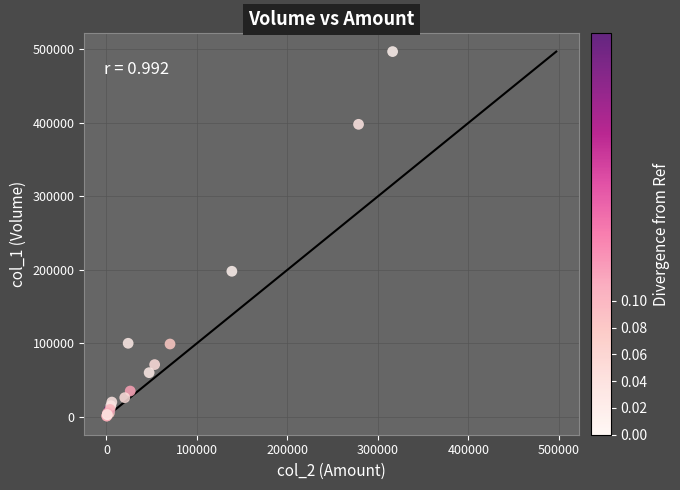

What Y value in the scatter plot is closest to 249000?

198000